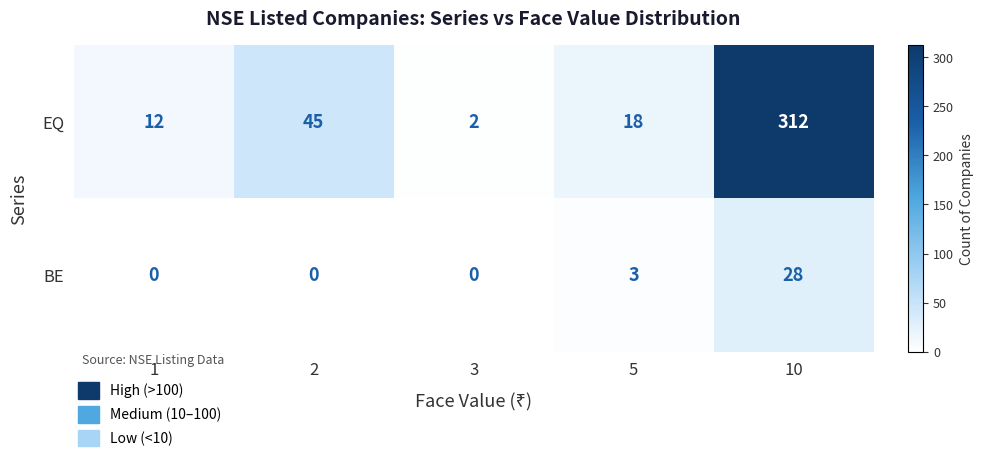

What is the difference between the EQ values at 5 and 1?

6